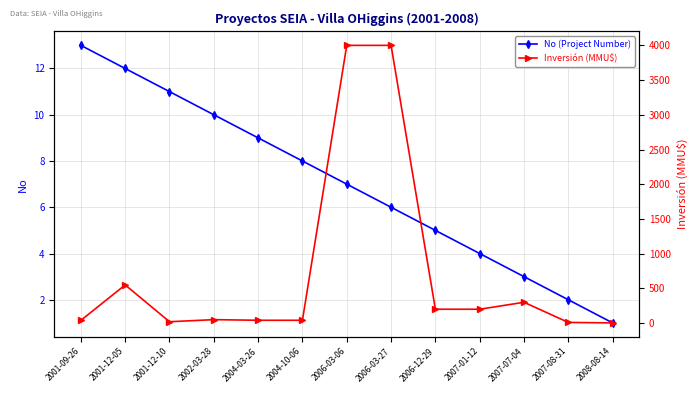

At which category is the sum across all series the highest?

2006-03-06